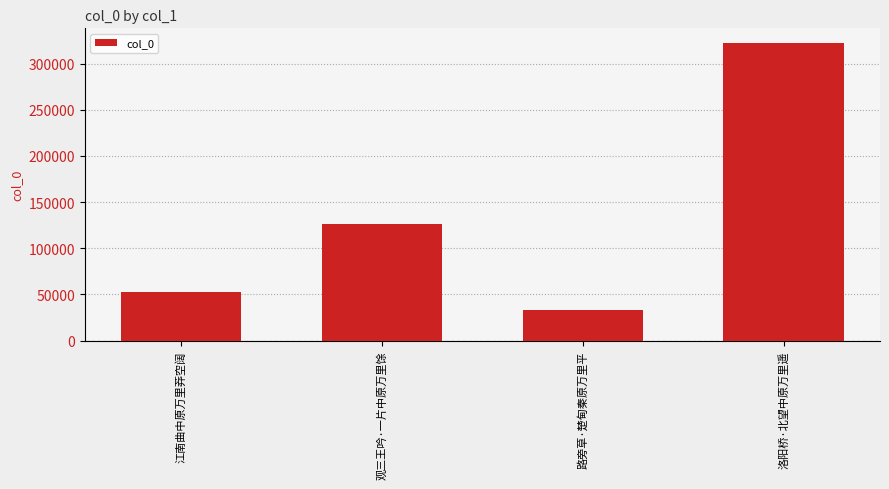

Reading left to right, transcribe all the data shown in this chart.

52169	126633	33212	322081